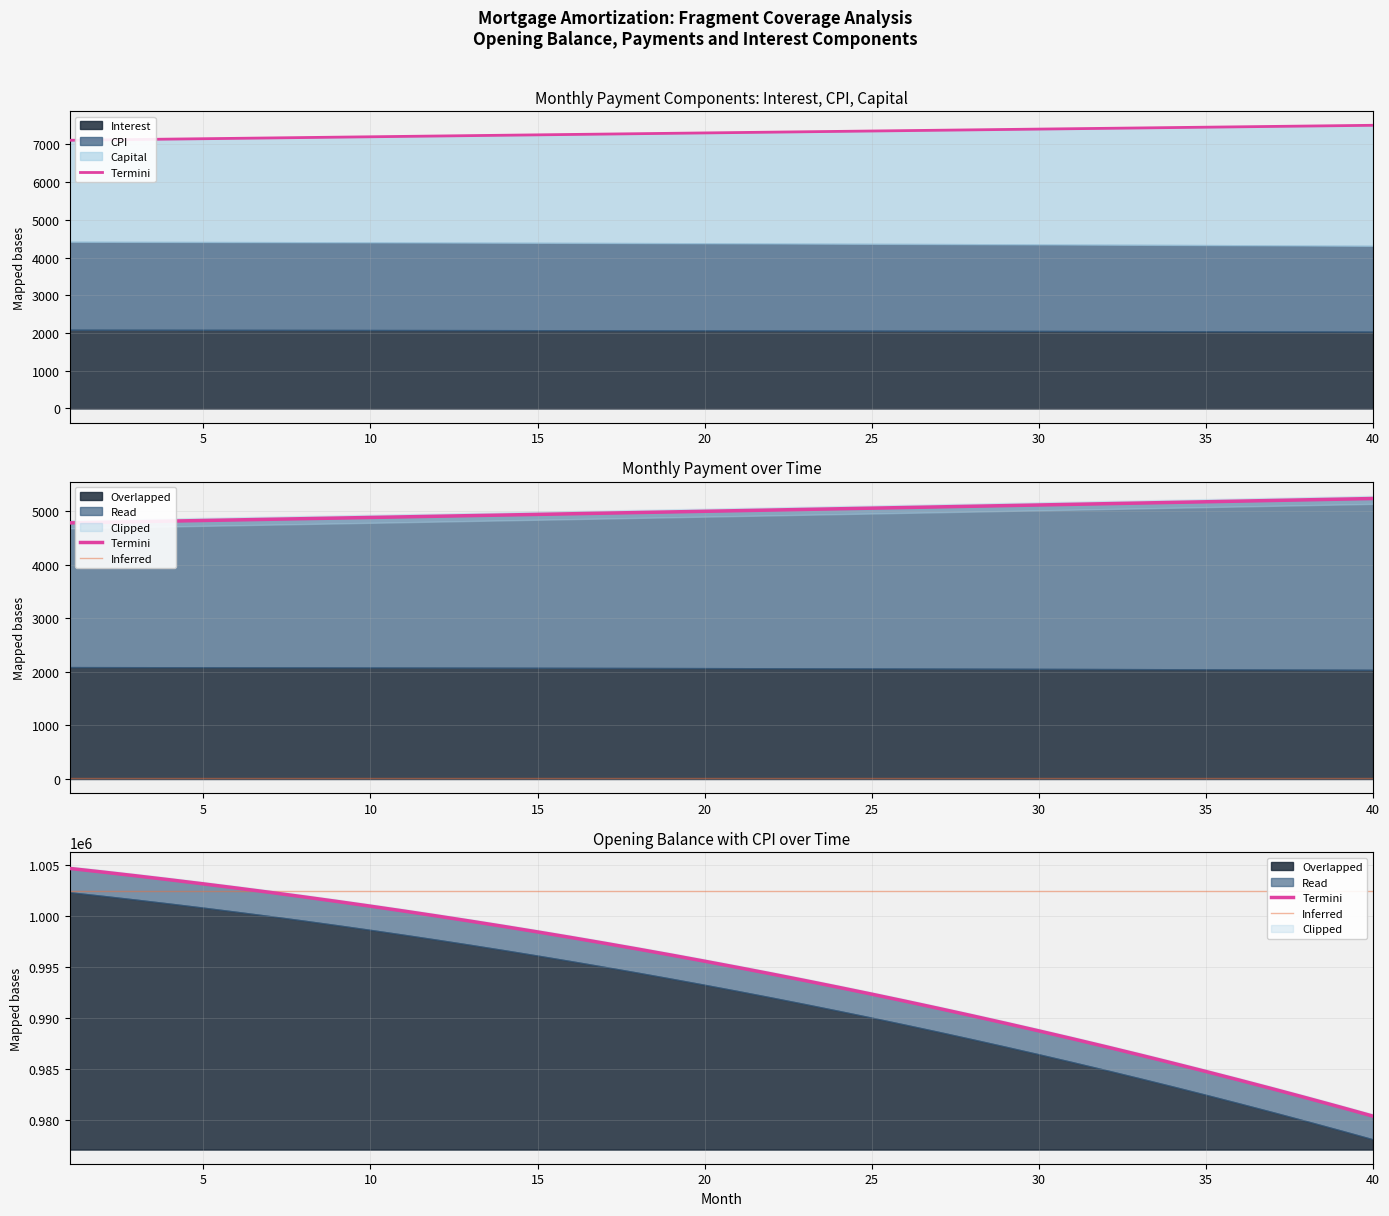

What is the value of the Inferred point at the 24th from the left?

1002433.3